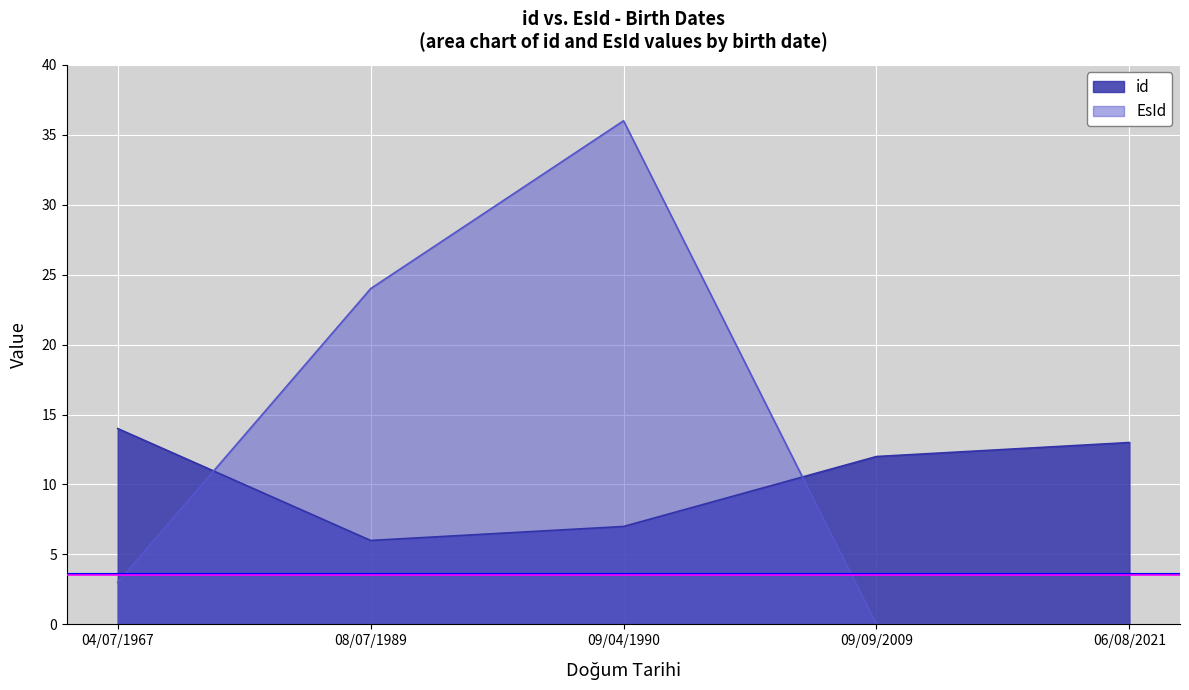

Which series ends up on top after the final intersection of EsId and id?

id